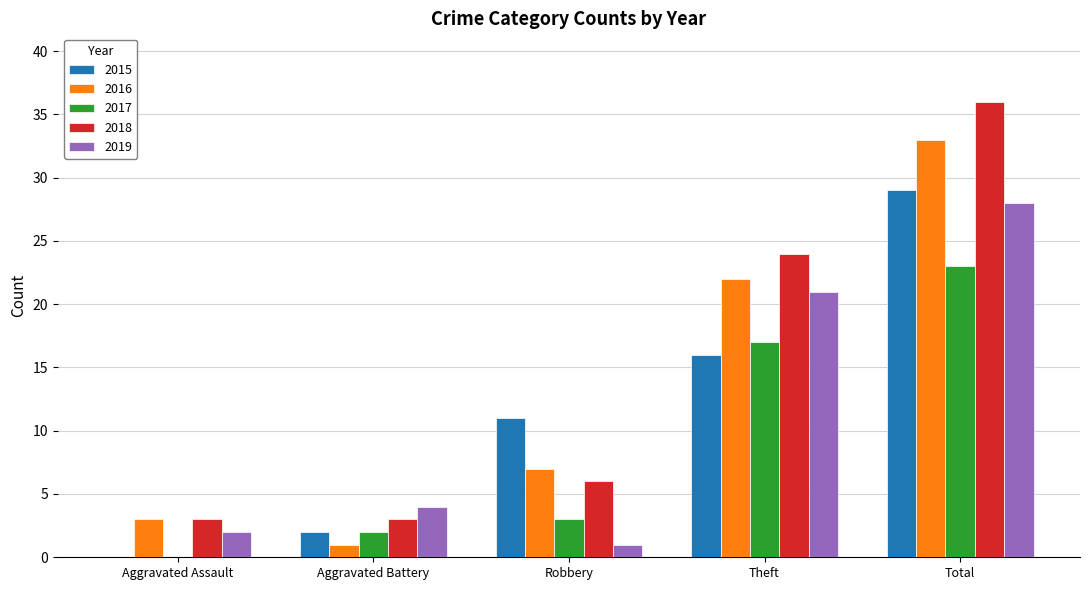

Are the bars grouped side by side (vs. stacked)?

Yes